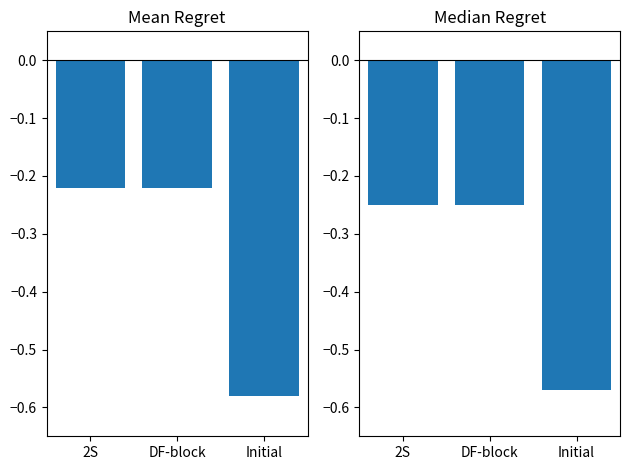

Reading left to right, transcribe all the data shown in this chart.

Mean Regret: -0.2	-0.2	-0.6
Median Regret: -0.2	-0.2	-0.6